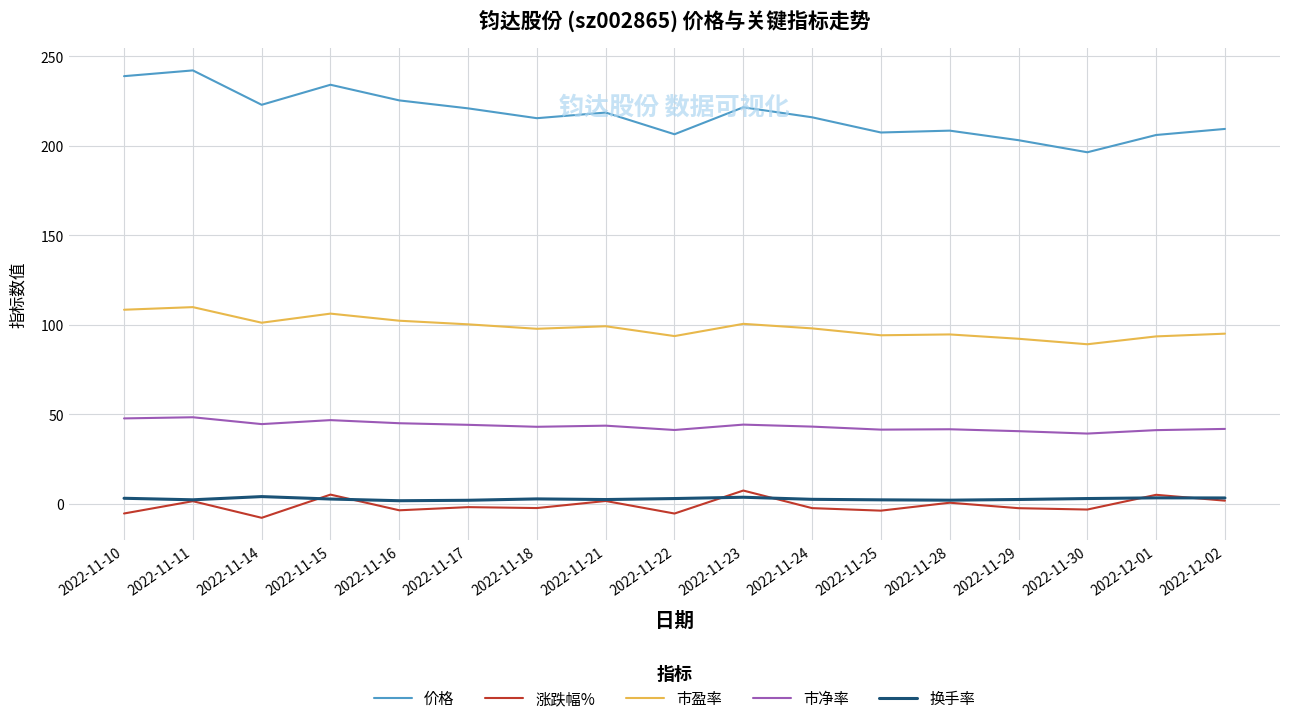

Where is the first local minimum for 涨跌幅%?

2022-11-14